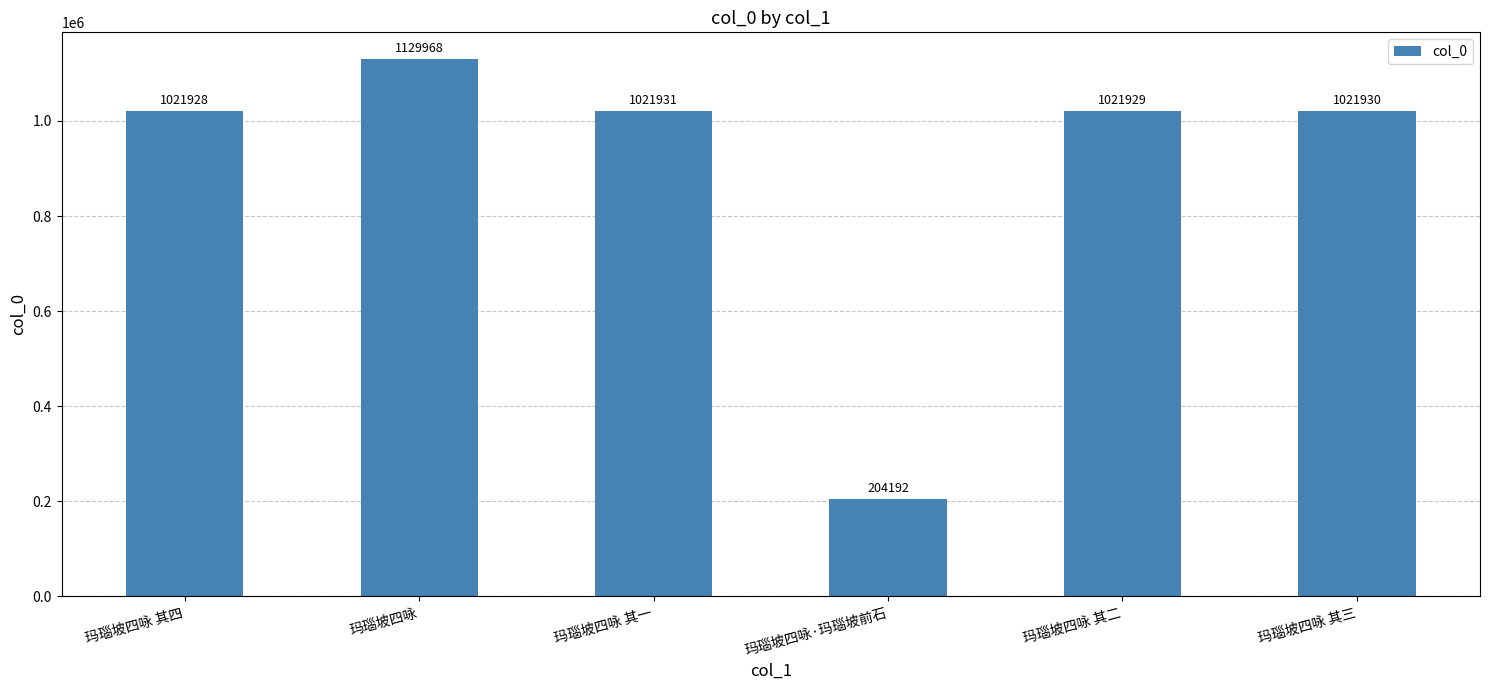

Reading right to left, list all the values displayed in this chart.

玛瑙坡四咏 其三=1021930	玛瑙坡四咏 其二=1021929	玛瑙坡四咏·玛瑙坡前石=204192	玛瑙坡四咏 其一=1021931	玛瑙坡四咏=1129968	玛瑙坡四咏 其四=1021928